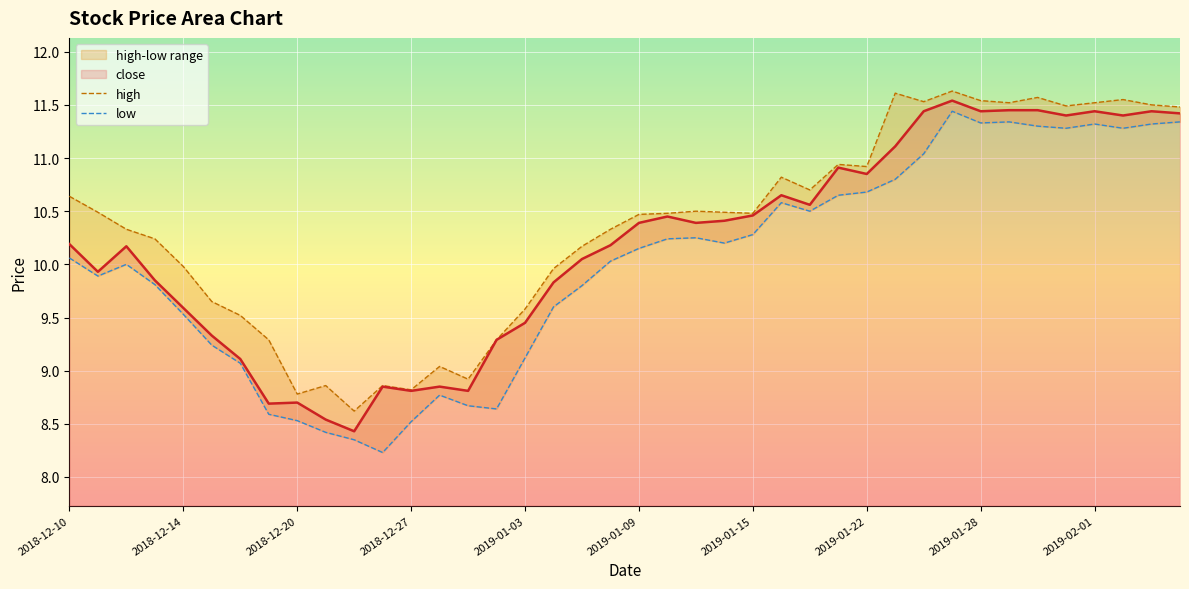

Where does the close series first go above 10?

2018-12-10